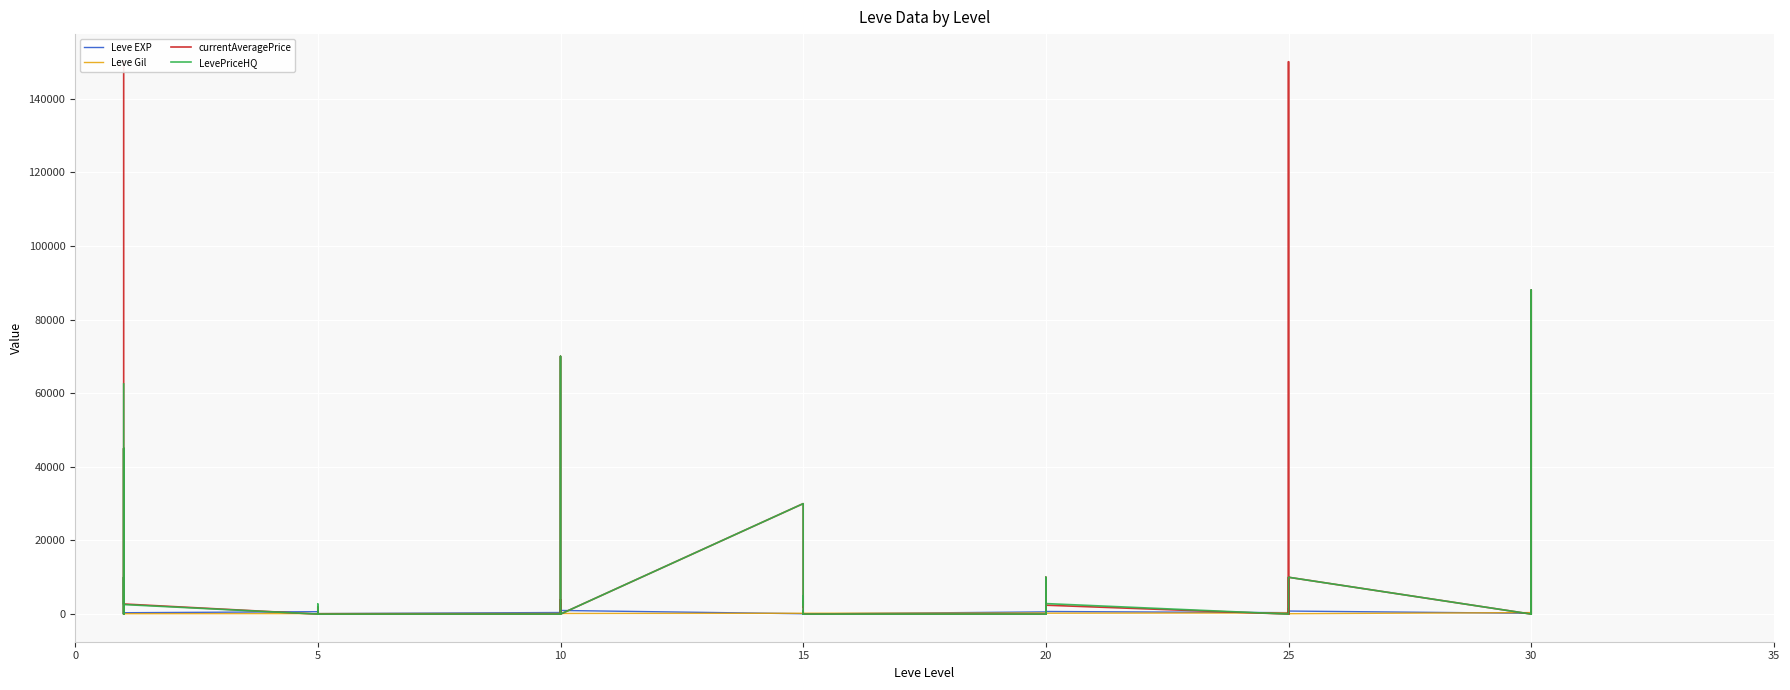

Which series has the largest total across all categories?

currentAveragePrice